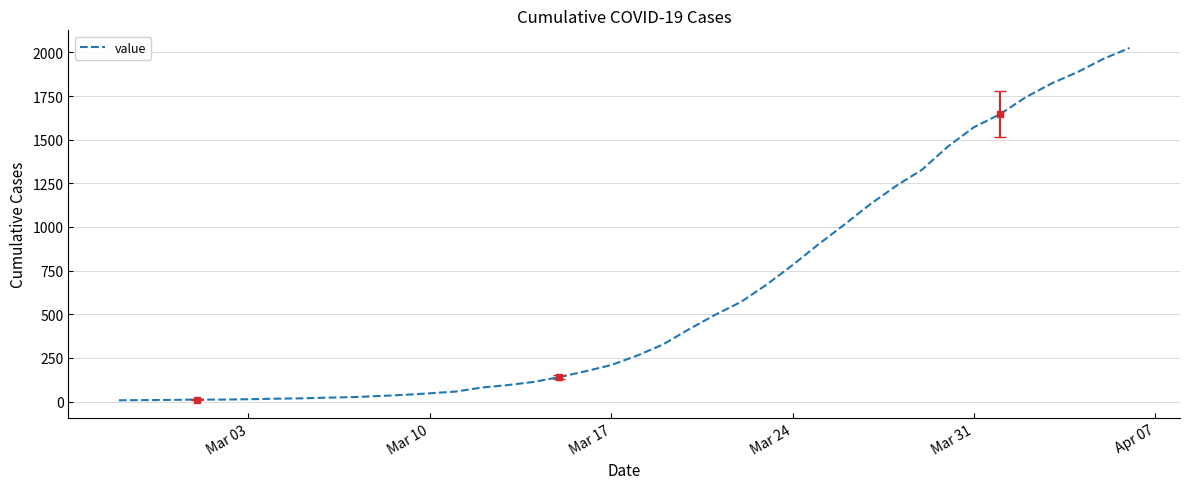

Reading left to right, what are all the values shown in this chart?

7	8	9	11	11	13	16	18	22	25	31	38	47	57	80	94	112	140	173	209	263	327	414	496	570	670	782	901	1014	1131	1236	1329	1462	1572	1646	1744	1823	1888	1964	2026